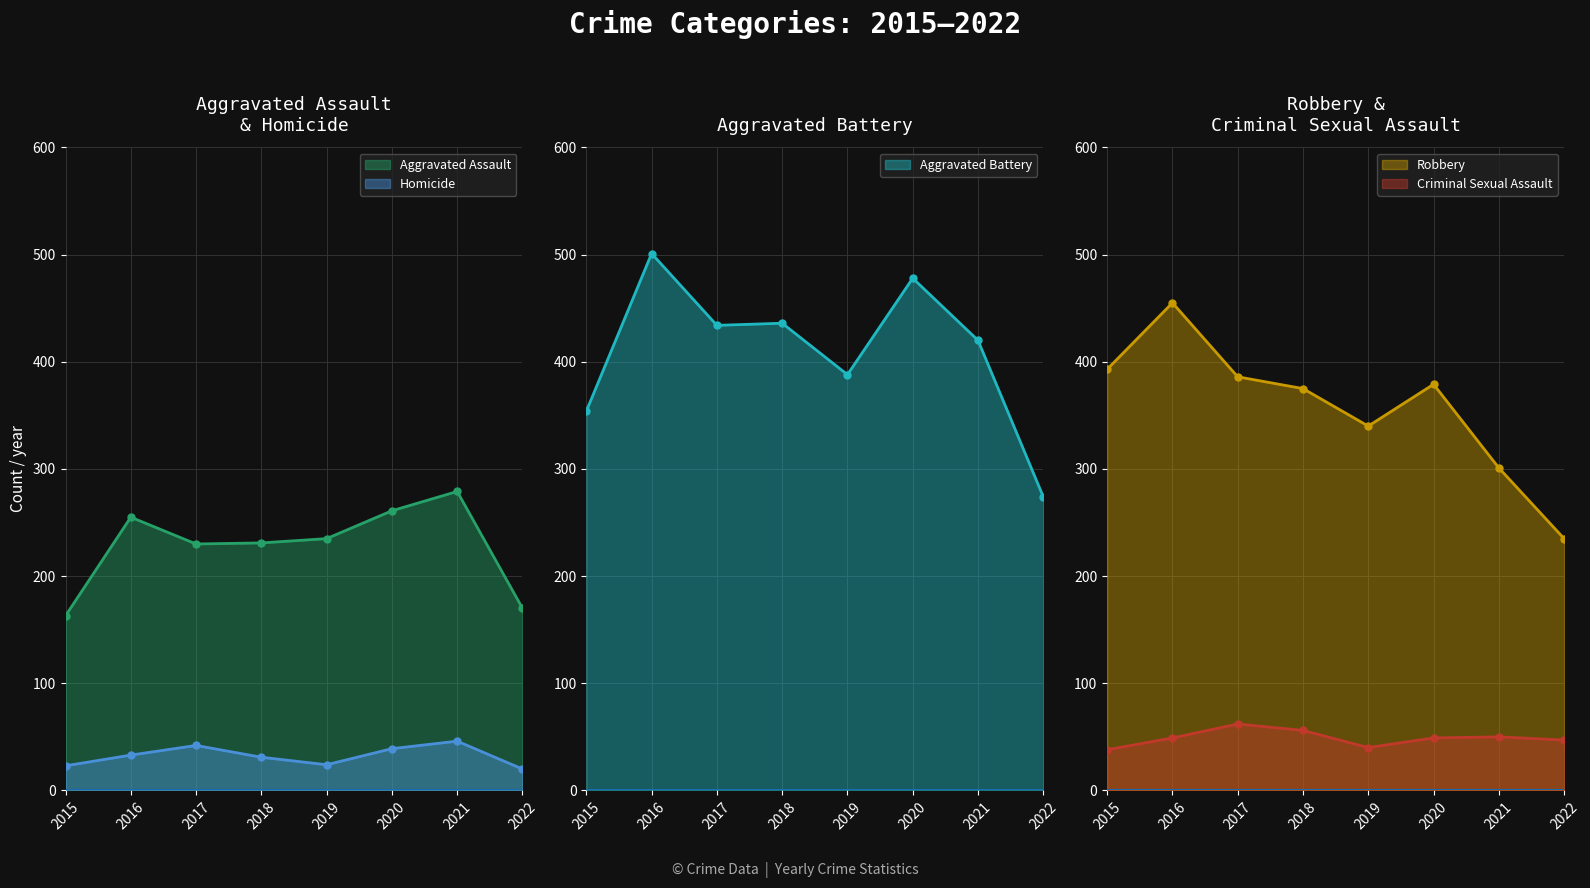

What is the average value of the Aggravated Battery series?

411